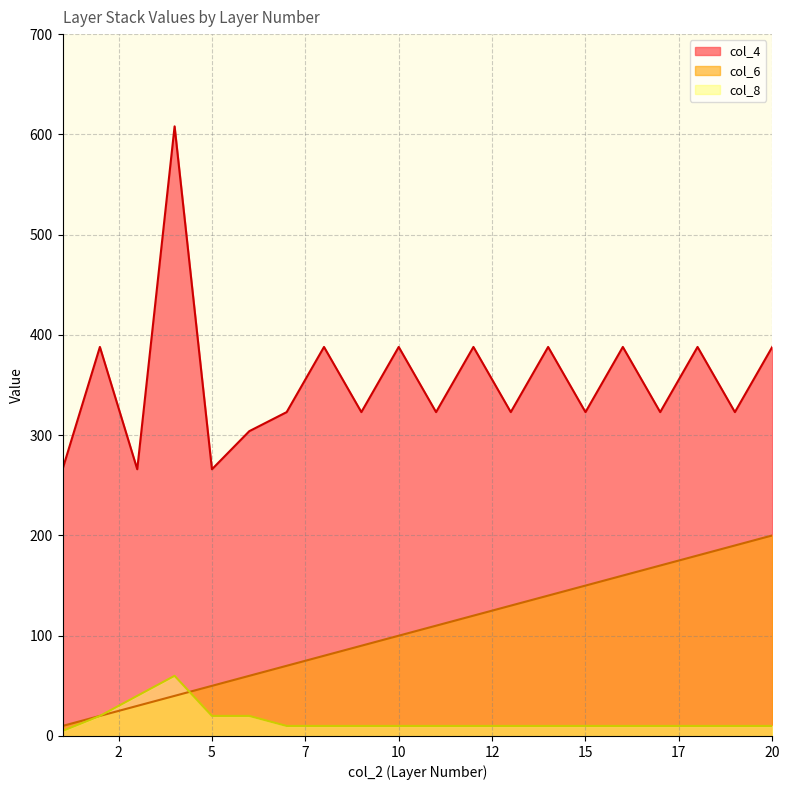

How many values in the col_6 series exceed 110?

9